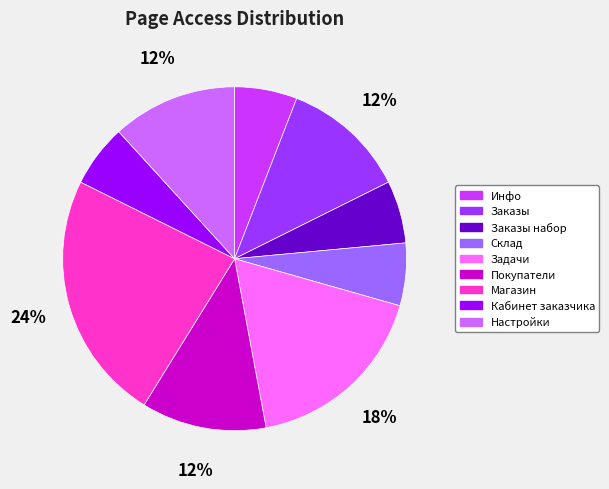

Is there a majority slice in this chart?

No